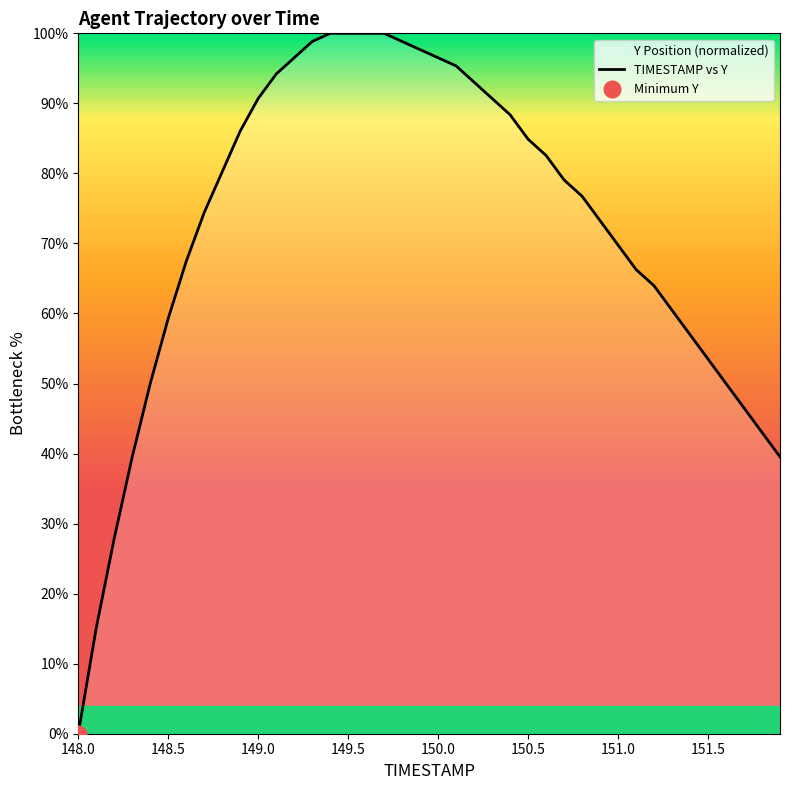

What is the highest value of the TIMESTAMP vs Y series?

100.0